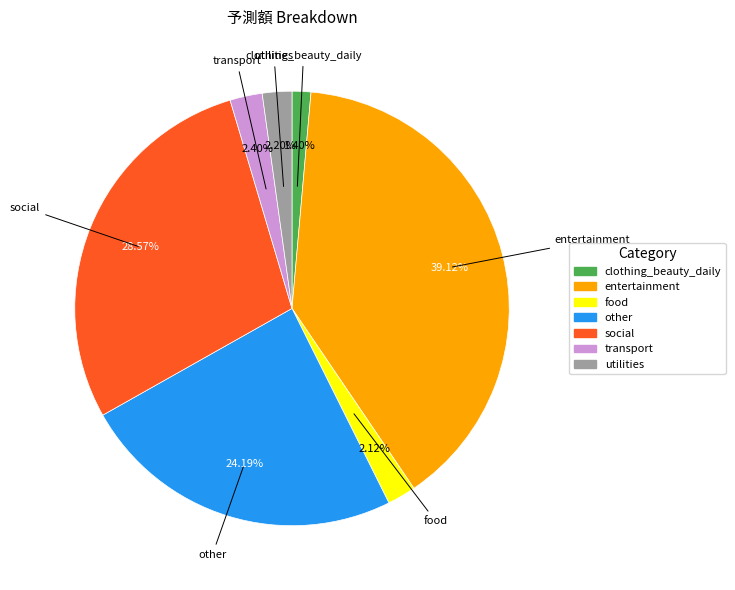

Is it true that entertainment is 28% of the pie?

False